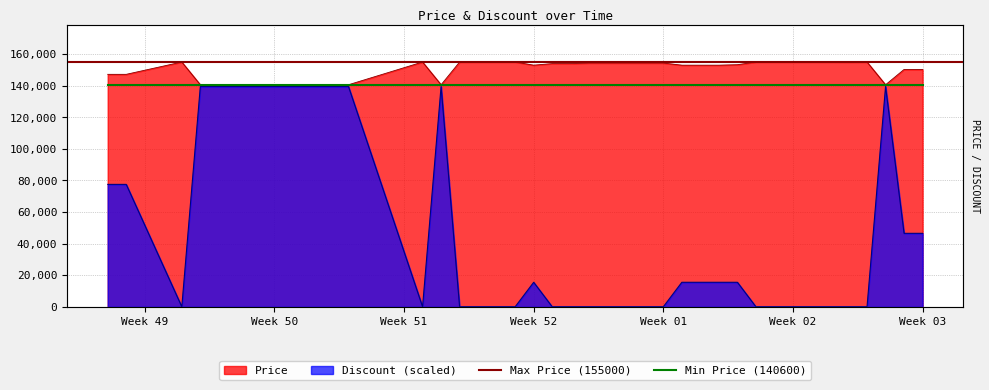

Reading left to right, extract all data points from this chart.

Price: 147200	147200	155000	140600	140600	140600	140600	140600	140600	140600	140600	140600	155000	140600	155000	155000	155000	155000	153000	154000	154000	154350	154350	154350	154350	154350	153000	153000	153000	153300	155000	155000	155000	155000	155000	154950	155000	140600	150300	150300
Discount: 77500	77500	0	139500	139500	139500	139500	139500	139500	139500	139500	139500	0	139500	0	0	0	0	15500	0	0	0	0	0	0	0	15500	15500	15500	15500	0	0	0	0	0	0	0	139500	46500	46500